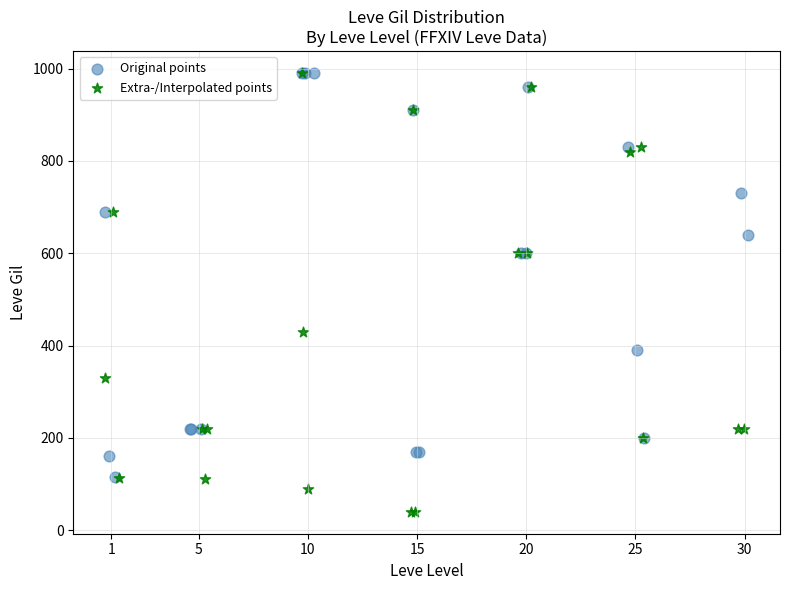

Which series has the widest spread of Y values?

Extra-/Interpolated points